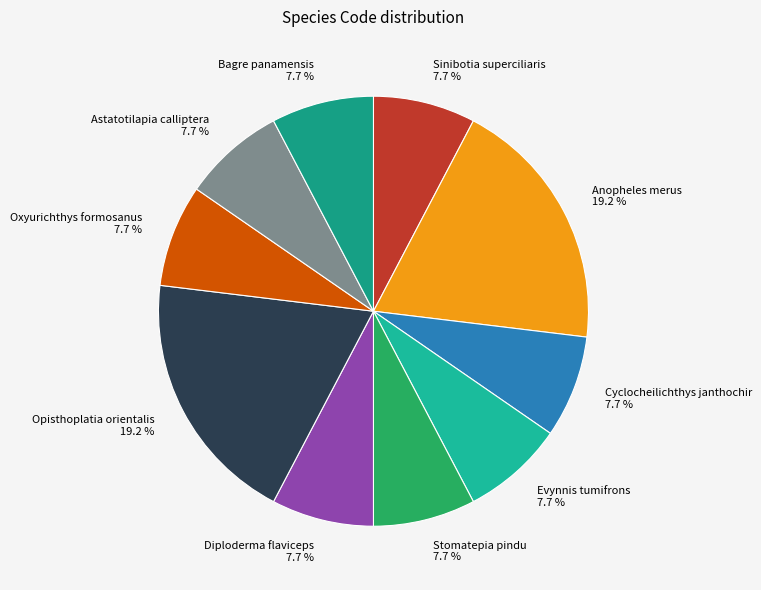

Count the number of slices in the pie.

10